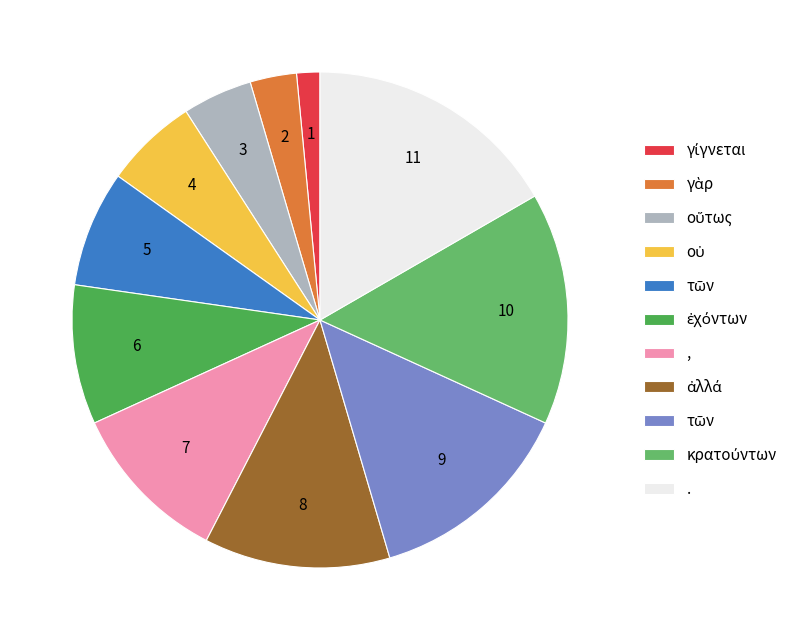

How many segments does this pie chart have?

11